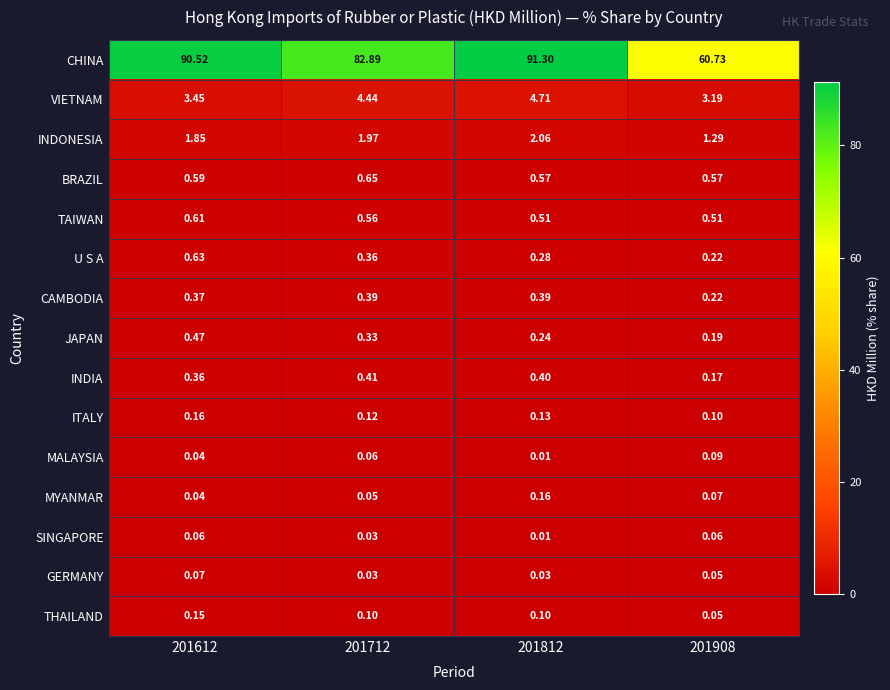

Which series has the largest total across all categories?

CHINA